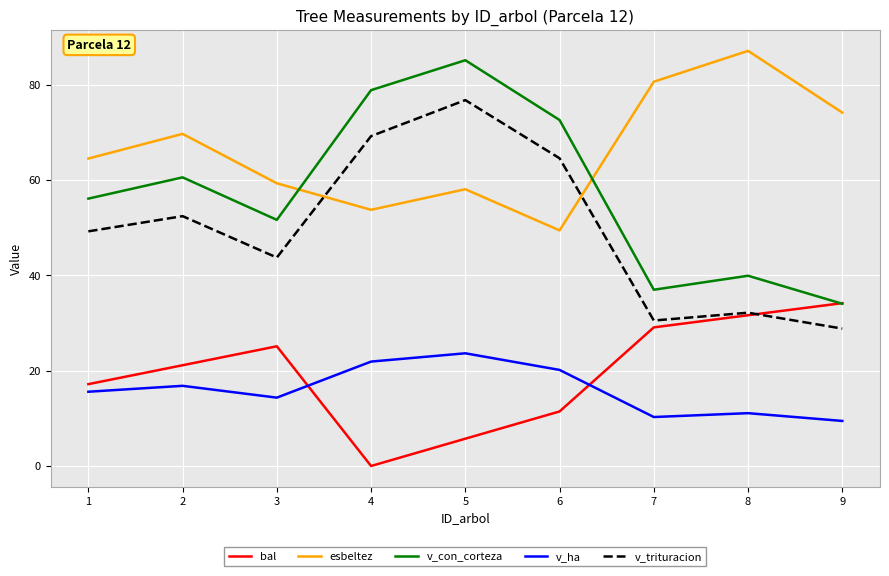

True or false: bal and v_trituracion cross at least once.

True